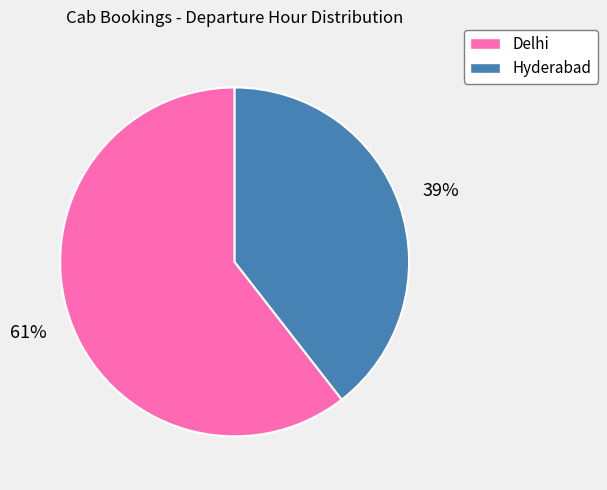

Combined, do Hyderabad and Delhi account for over 50%?

Yes